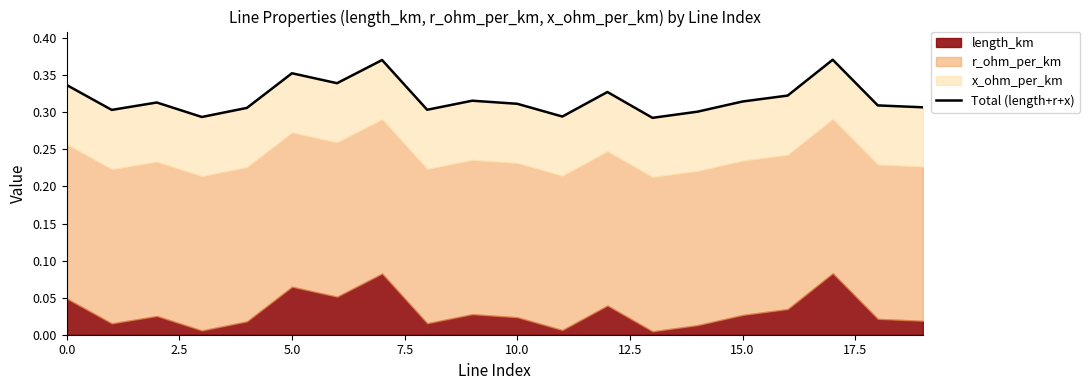

What is the difference between the second highest and second lowest values?

0.1